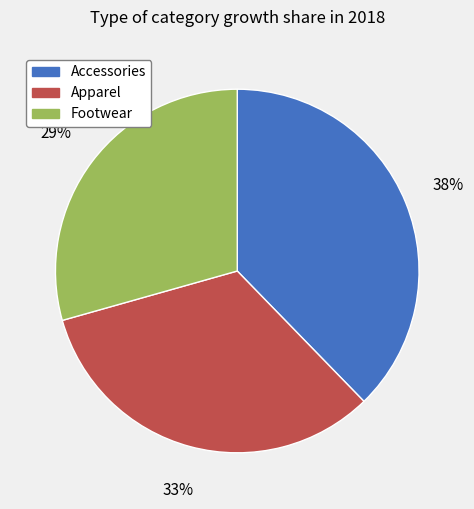

Is it true that Apparel is 47% of the pie?

False